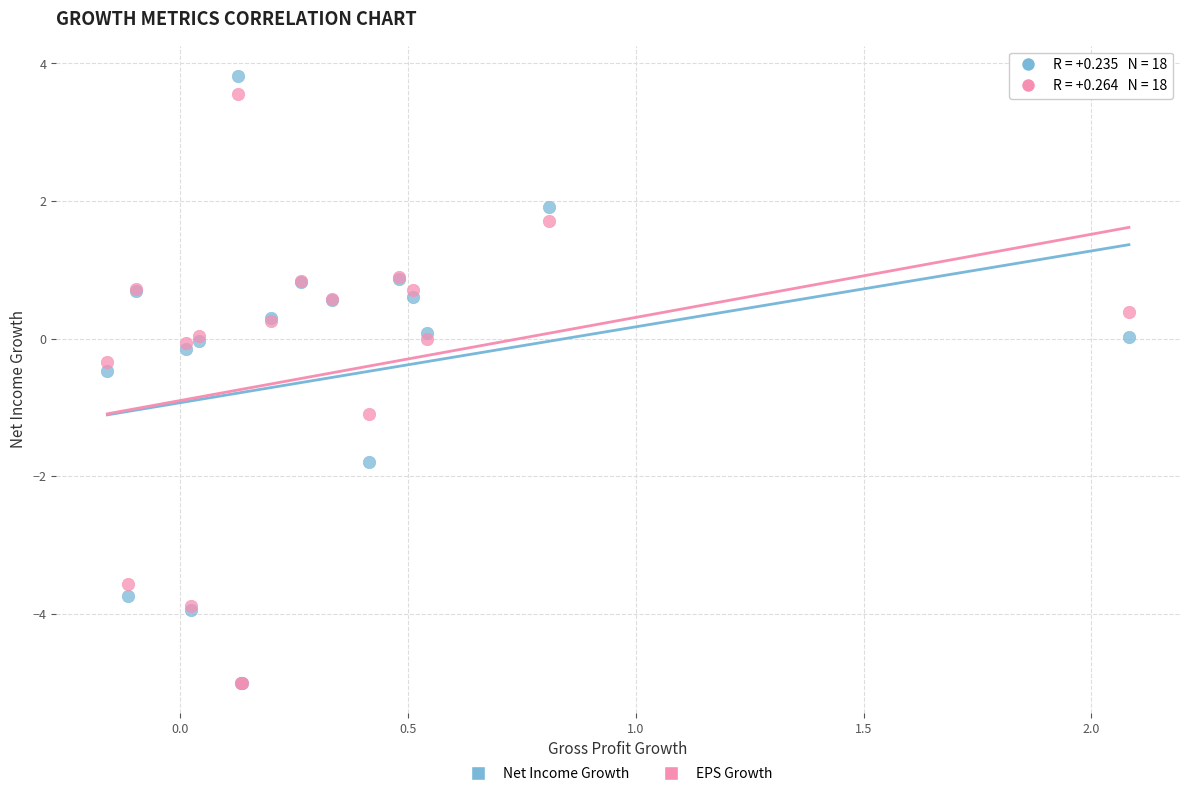

Which series contains the highest Y value?

Net Income Growth